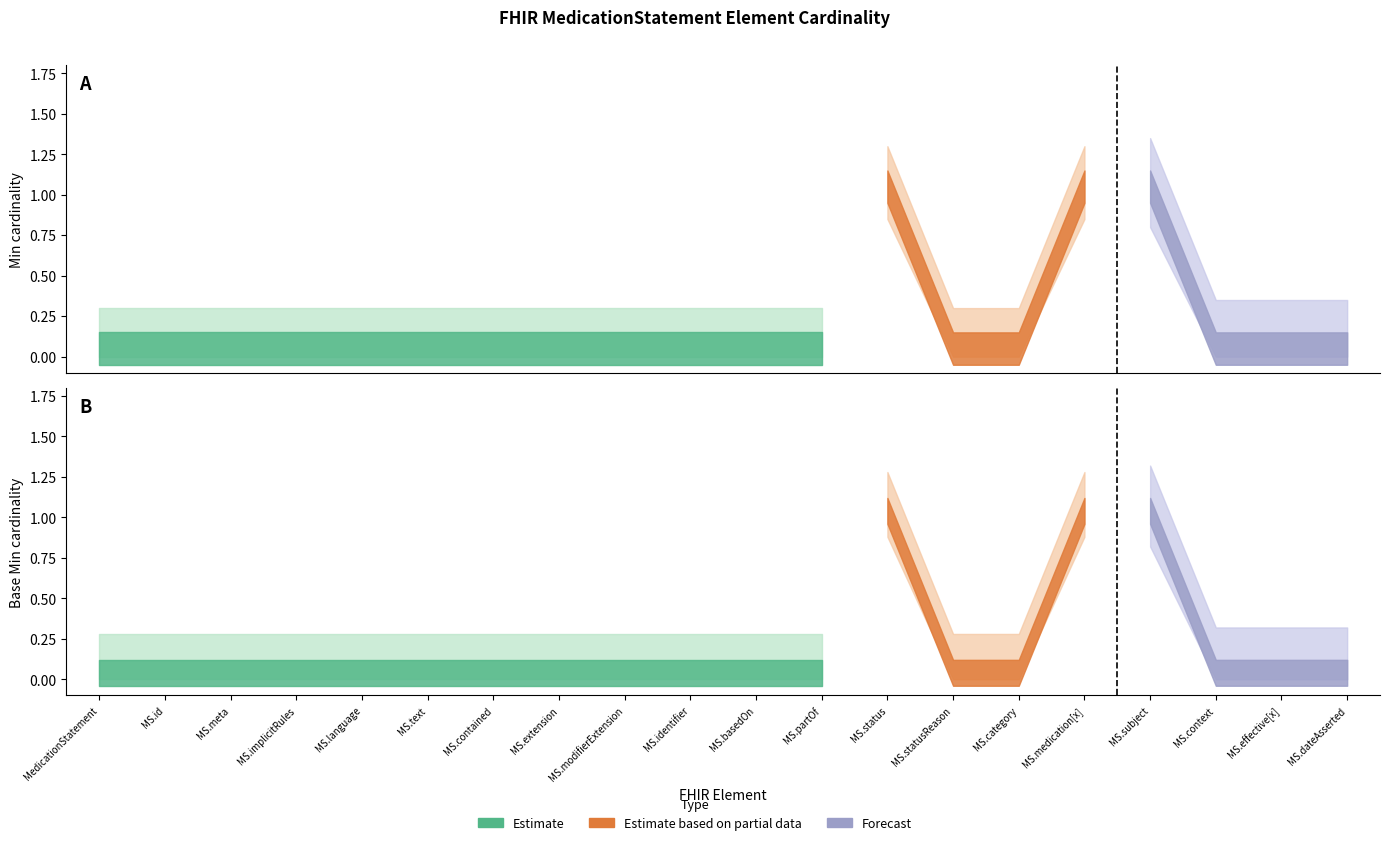

True or false: Base Min has more than 2 points higher than both neighbors.

False